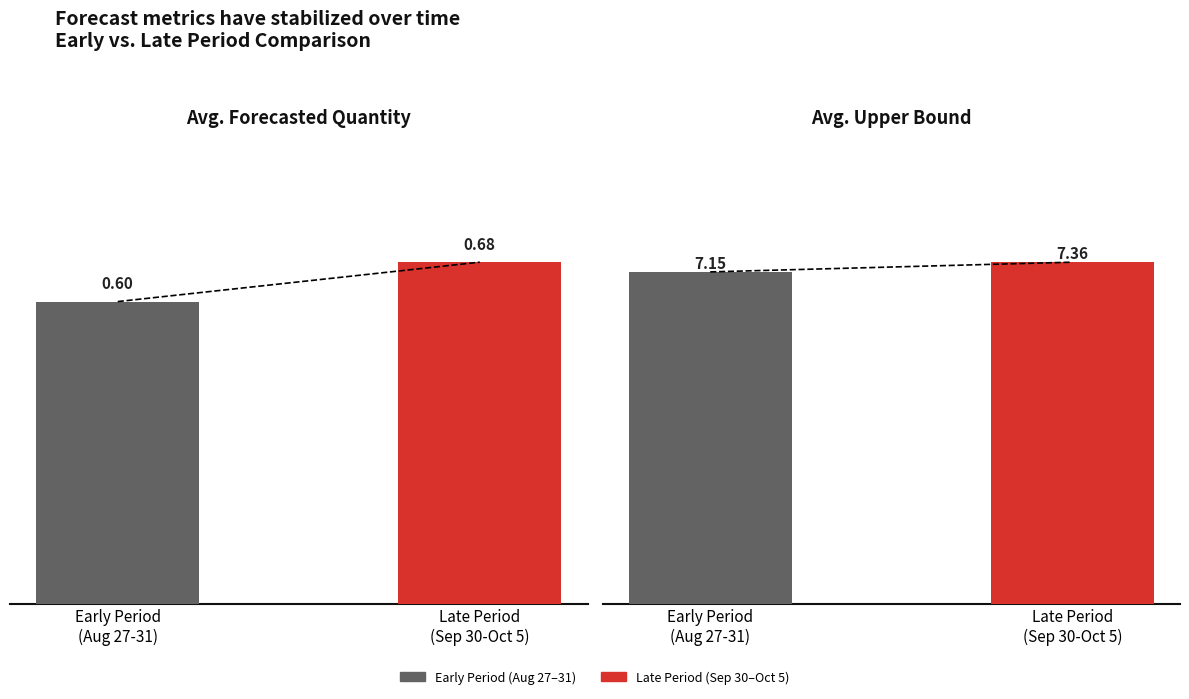

Reading left to right, what are all the values shown in this chart?

Forecasted_Quantity: Early Period
(Aug 27-31)=0.6	Late Period
(Sep 30-Oct 5)=0.7
Upper_Bound: Early Period
(Aug 27-31)=7.2	Late Period
(Sep 30-Oct 5)=7.4